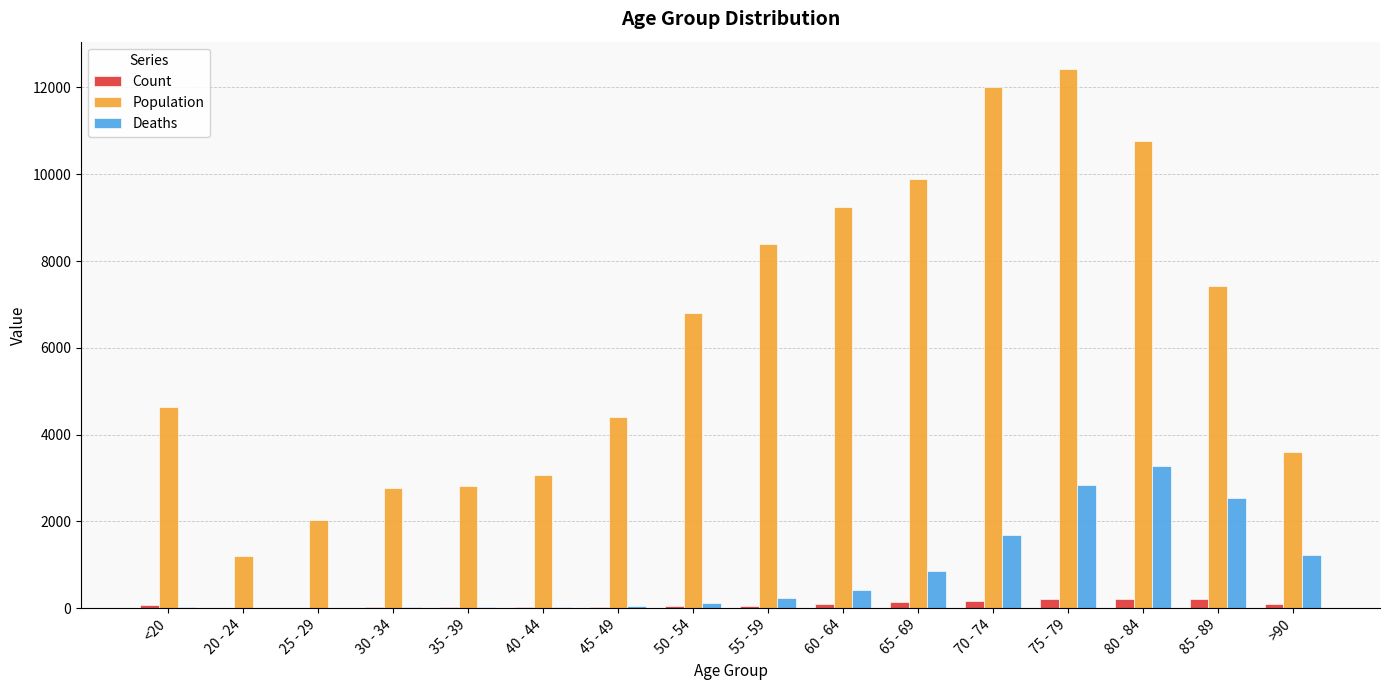

At which category is the sum across all series the highest?

75 - 79